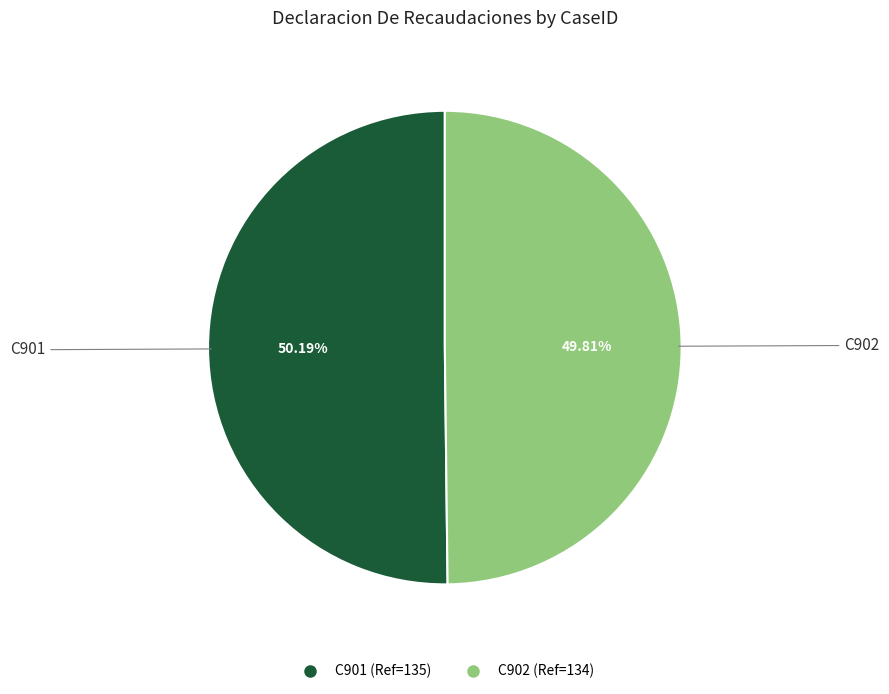

To the nearest percent, what portion does C901 represent?

50%